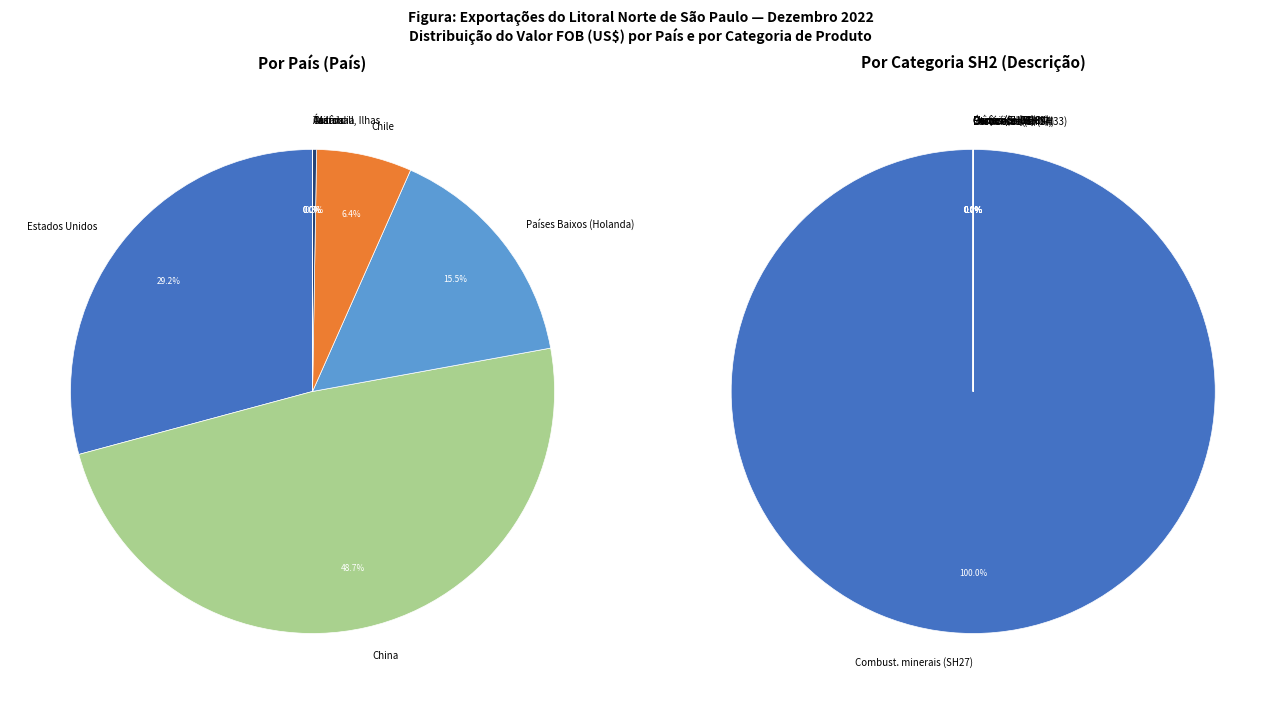

Is Países Baixos (Holanda) the majority of the pie?

No